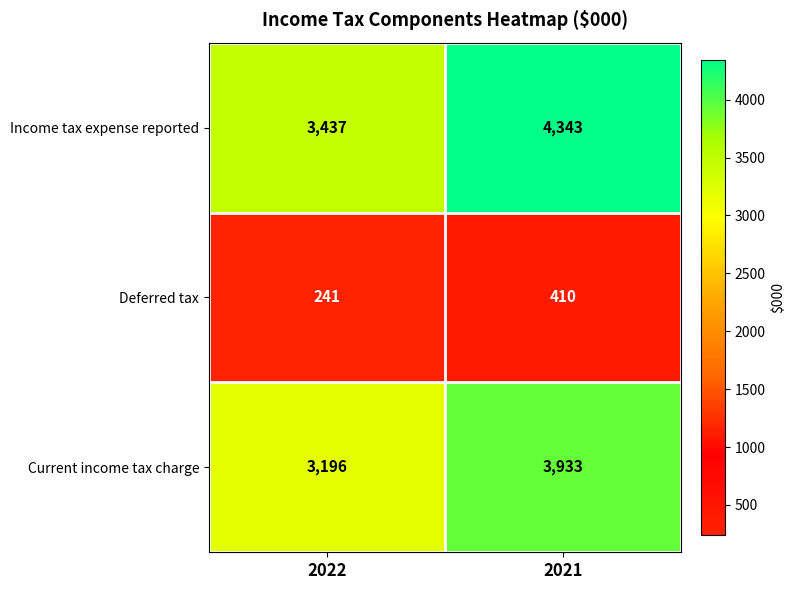

Between 2022 and 2021, which series saw the biggest shift?

Income tax expense reported